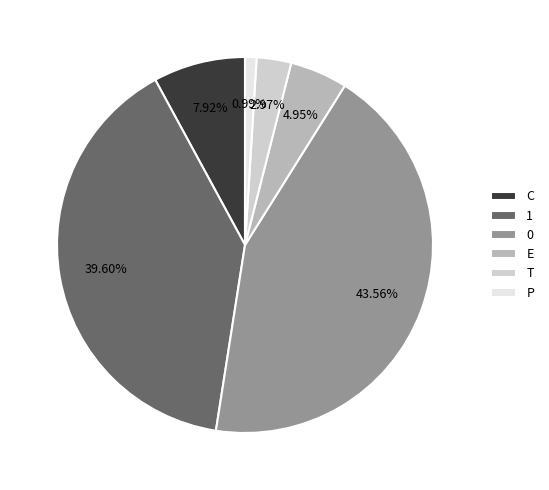

How many slices are in this pie chart?

6